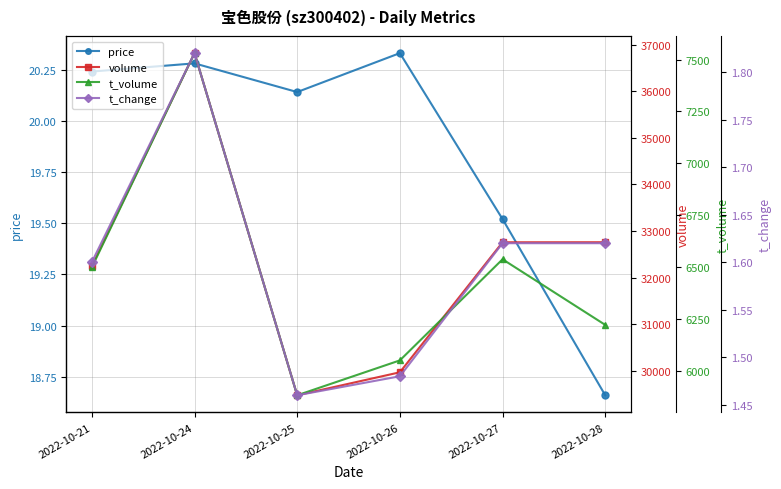

What is the difference between the maximum and second lowest values in the volume series?

6849.0